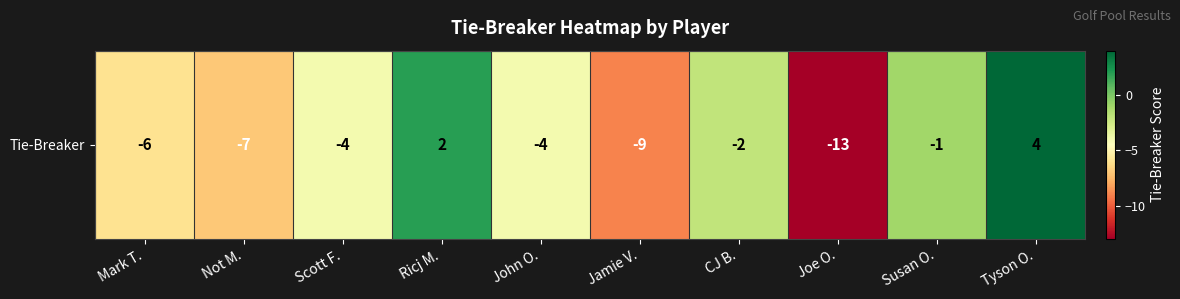

What is the smallest value displayed?

-13